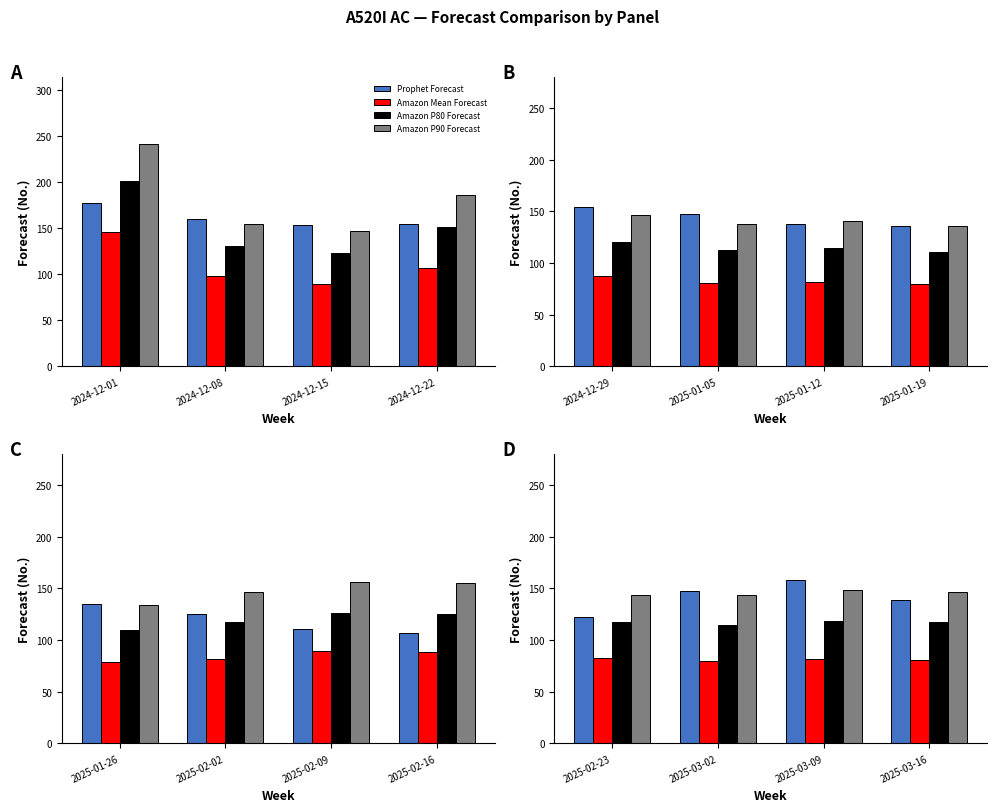

What is the total value across all series at 2025-03-09?

506